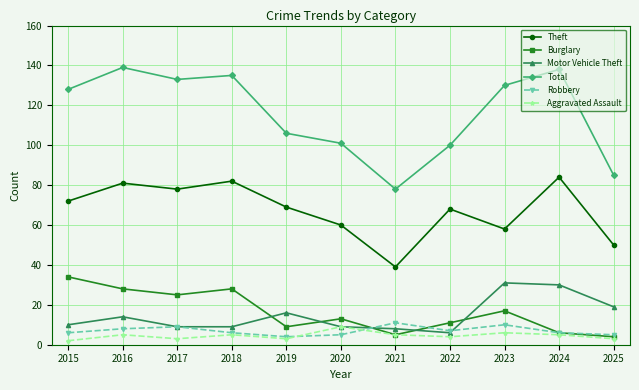

What is the value of the Motor Vehicle Theft point at the 5th from the left?

16